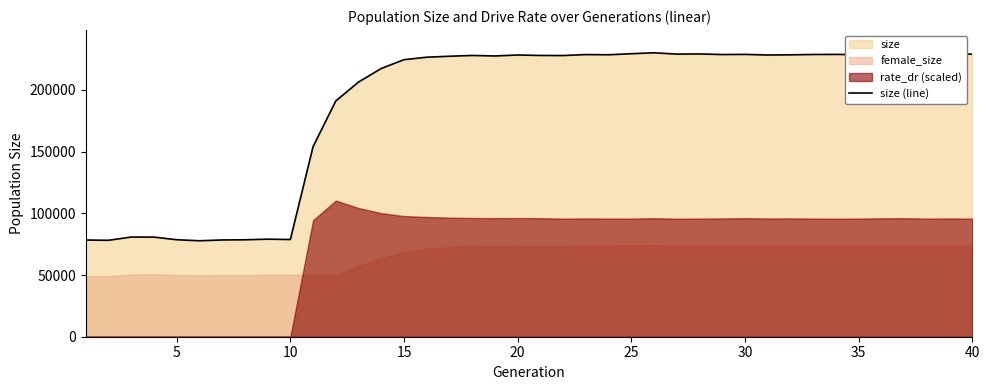

What is the difference between the maximum and minimum values?

152342